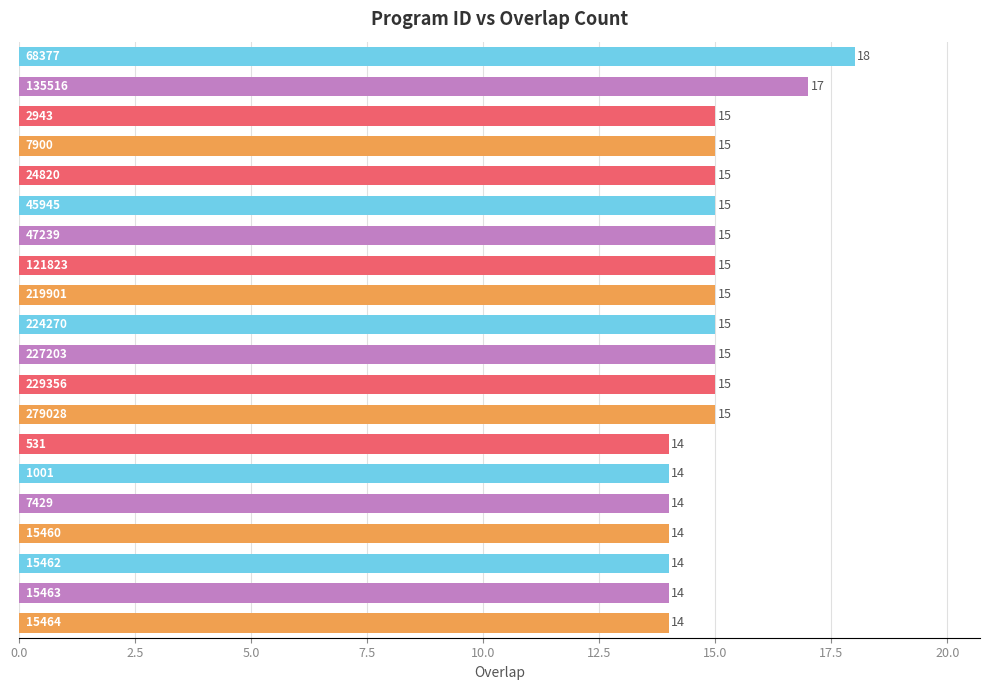

Reading top to bottom, transcribe all the data shown in this chart.

18	17	15	15	15	15	15	15	15	15	15	15	15	14	14	14	14	14	14	14